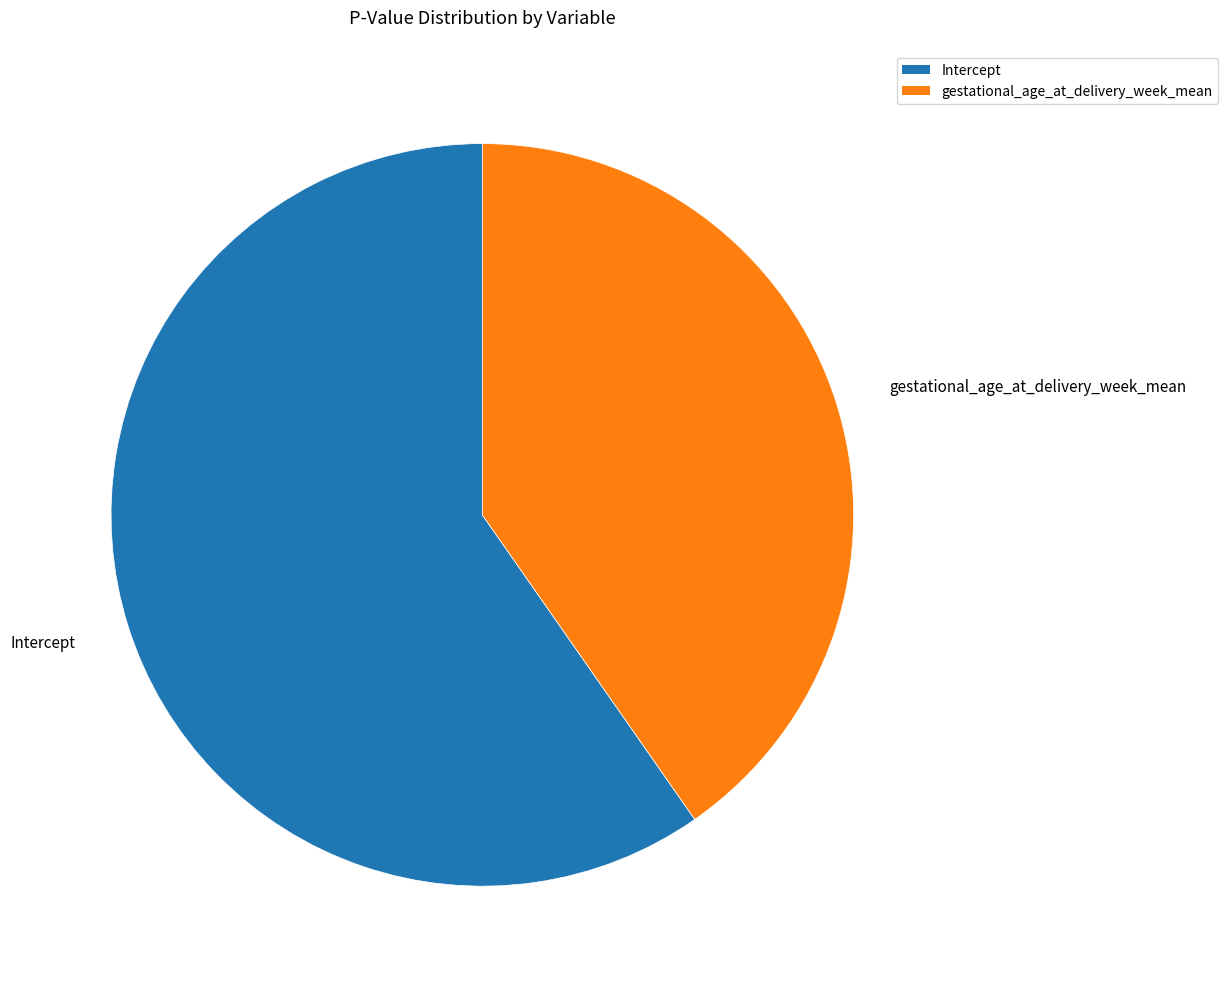

Is there a majority slice in this chart?

Yes